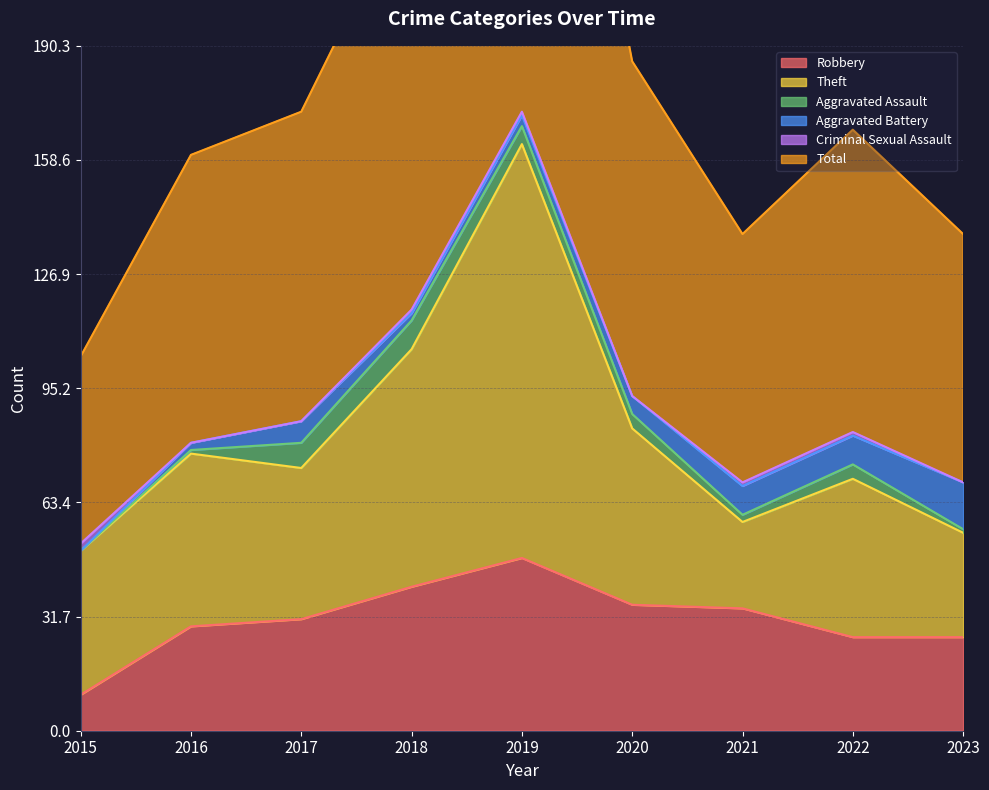

Is it true that Aggravated Battery equals 2 at 2018?

True